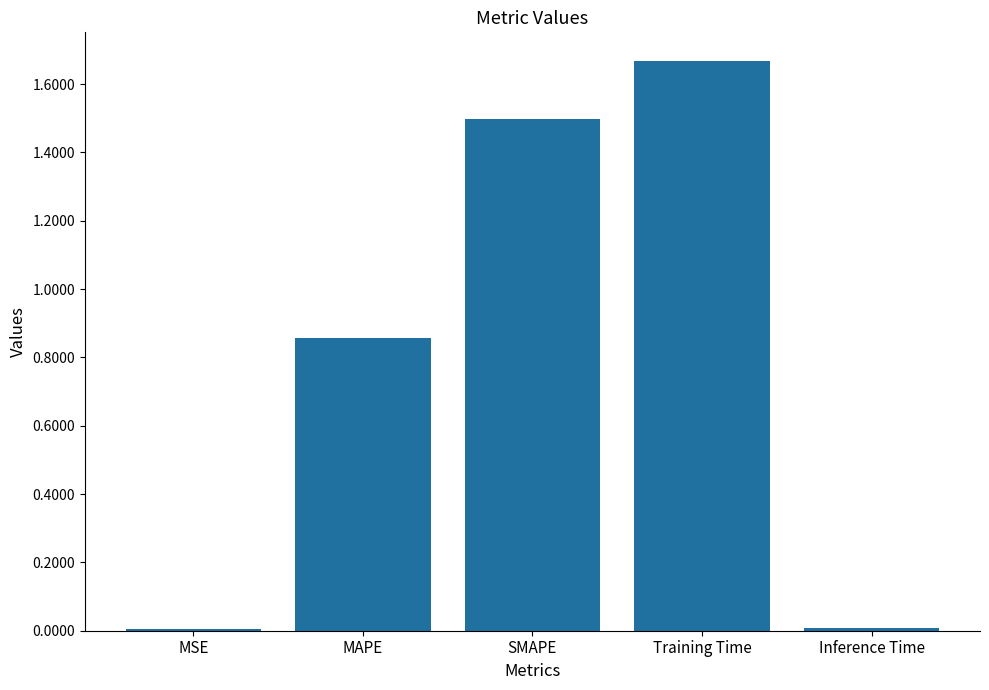

Which has a higher value, MSE or Training Time?

Training Time